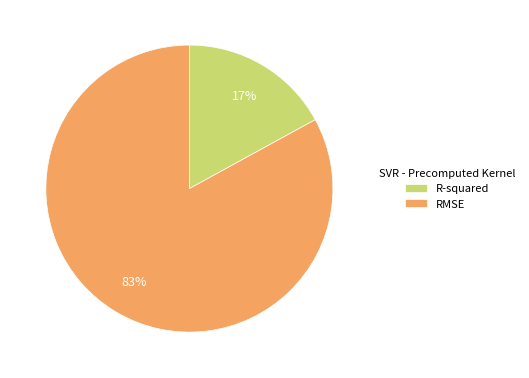

Is the sum of RMSE and R-squared greater than half?

Yes